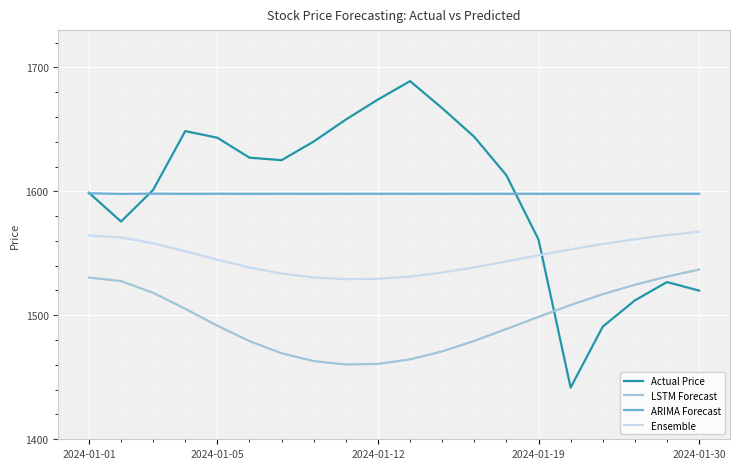

Rank the series by their maximum value, from highest to lowest.

Actual Price, ARIMA Forecast, Ensemble, LSTM Forecast